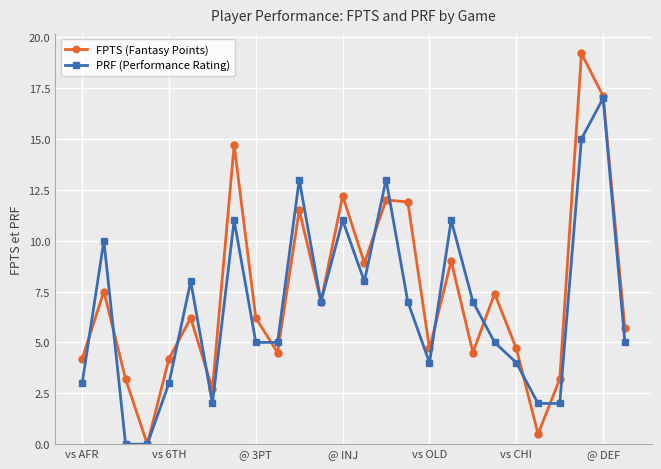

Rank the series by their maximum value, from highest to lowest.

FPTS (Fantasy Points), PRF (Performance Rating)